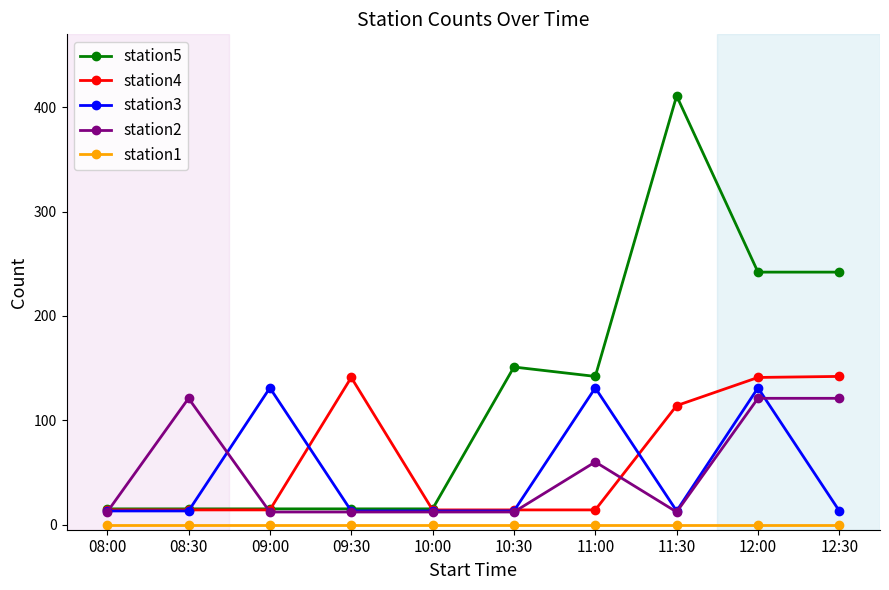

What is the label of the 9th point from the left?

12:00